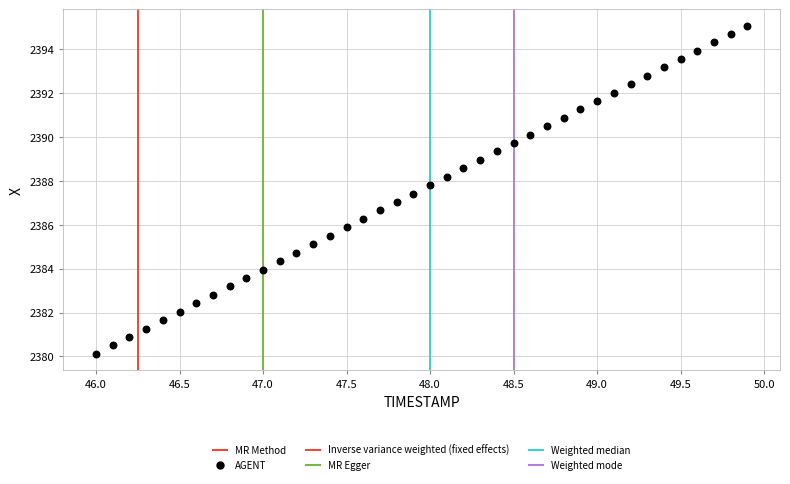

What is the range of X values (max minus min)?

3.9